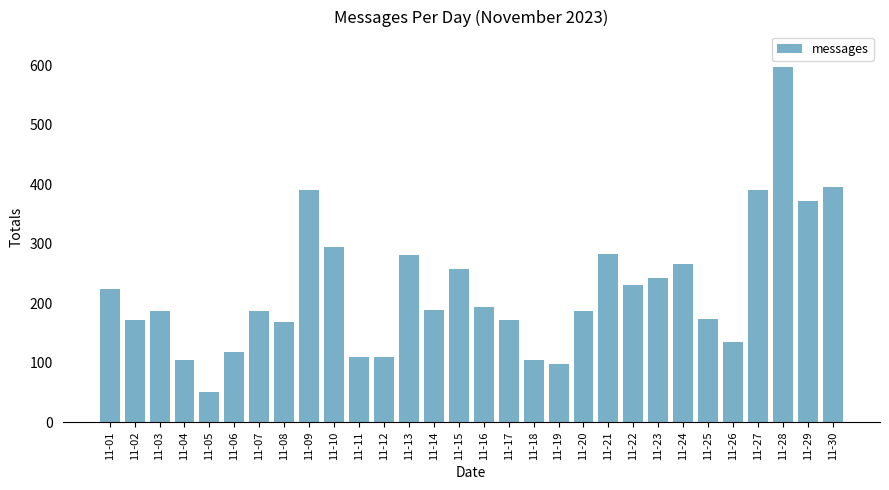

The chart shows a value of 344 at 11-22. True or false?

False